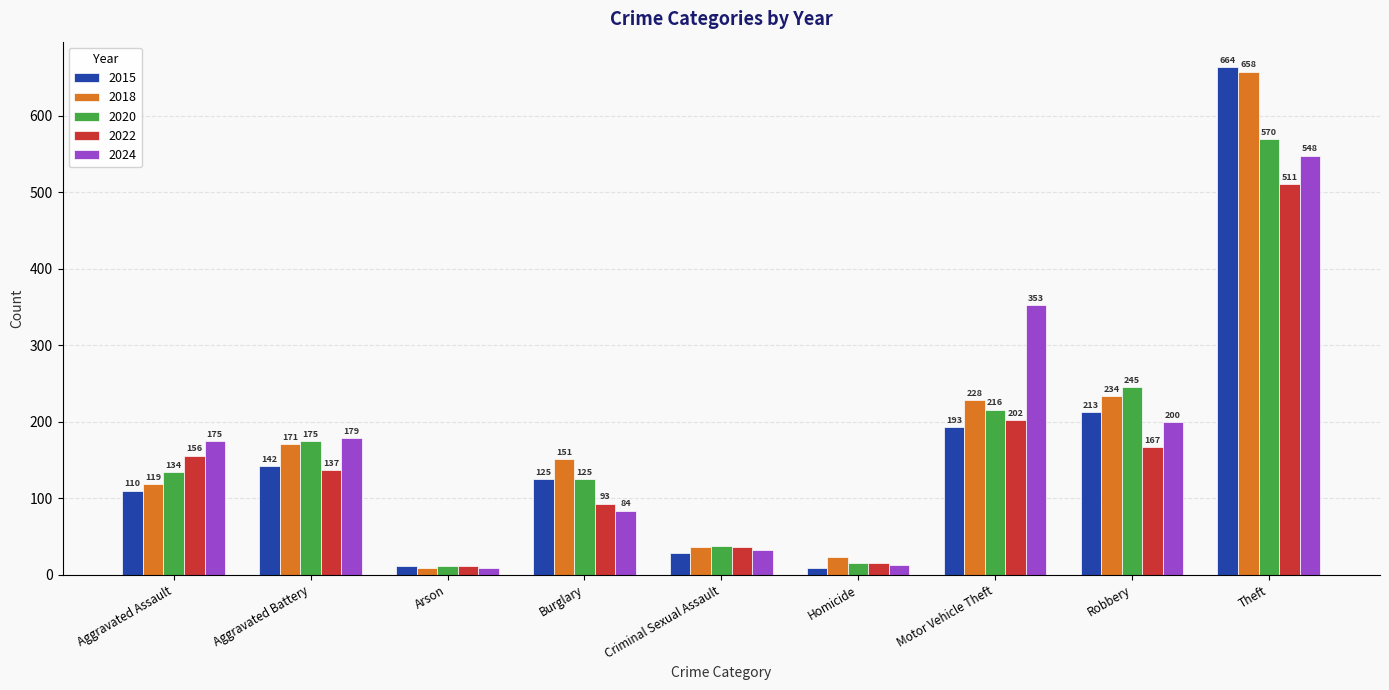

Reading left to right, what are all the values shown in this chart?

2015: Aggravated Assault=110	Aggravated Battery=142	Arson=11	Burglary=125	Criminal Sexual Assault=29	Homicide=9	Motor Vehicle Theft=193	Robbery=213	Theft=664
2018: Aggravated Assault=119	Aggravated Battery=171	Arson=9	Burglary=151	Criminal Sexual Assault=36	Homicide=23	Motor Vehicle Theft=228	Robbery=234	Theft=658
2020: Aggravated Assault=134	Aggravated Battery=175	Arson=11	Burglary=125	Criminal Sexual Assault=38	Homicide=15	Motor Vehicle Theft=216	Robbery=245	Theft=570
2022: Aggravated Assault=156	Aggravated Battery=137	Arson=12	Burglary=93	Criminal Sexual Assault=36	Homicide=16	Motor Vehicle Theft=202	Robbery=167	Theft=511
2024: Aggravated Assault=175	Aggravated Battery=179	Arson=9	Burglary=84	Criminal Sexual Assault=33	Homicide=13	Motor Vehicle Theft=353	Robbery=200	Theft=548